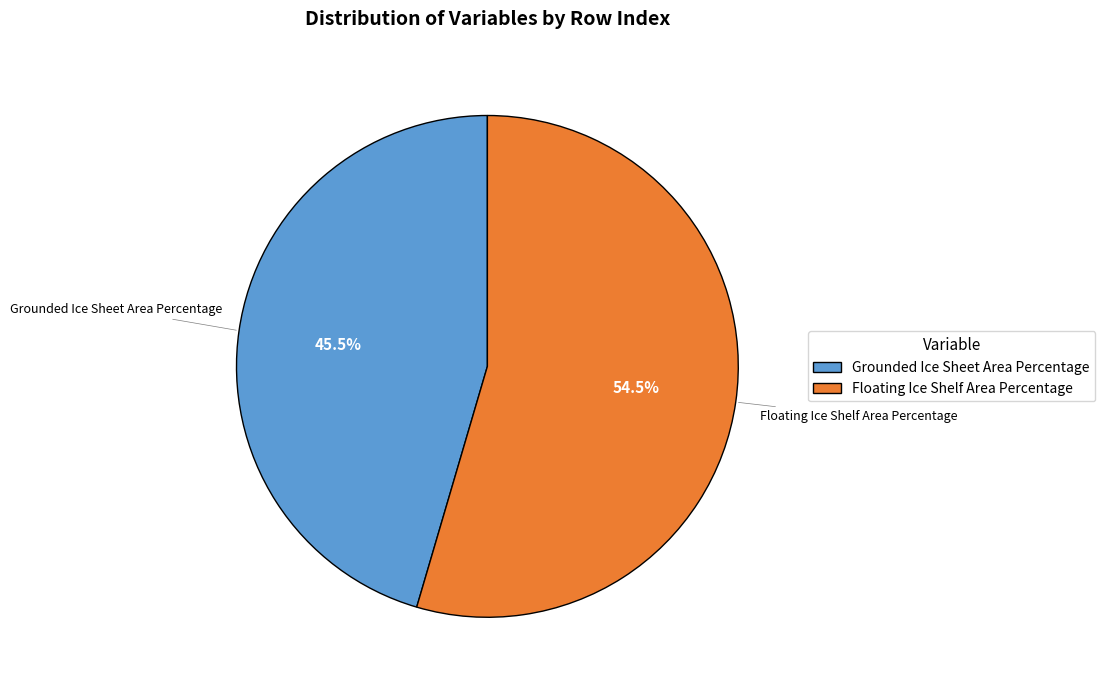

Rank the categories by value from lowest to highest.

Grounded Ice Sheet Area Percentage, Floating Ice Shelf Area Percentage